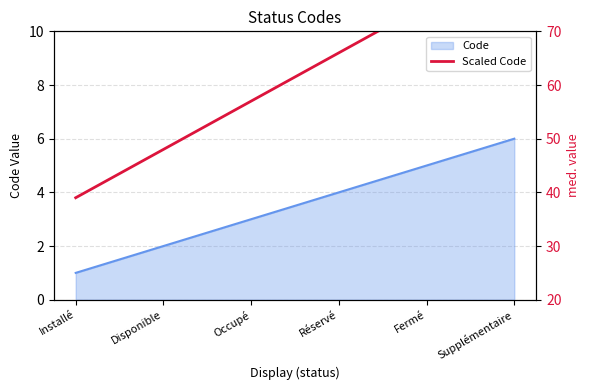

Which has a higher value, Fermé or Disponible?

Fermé